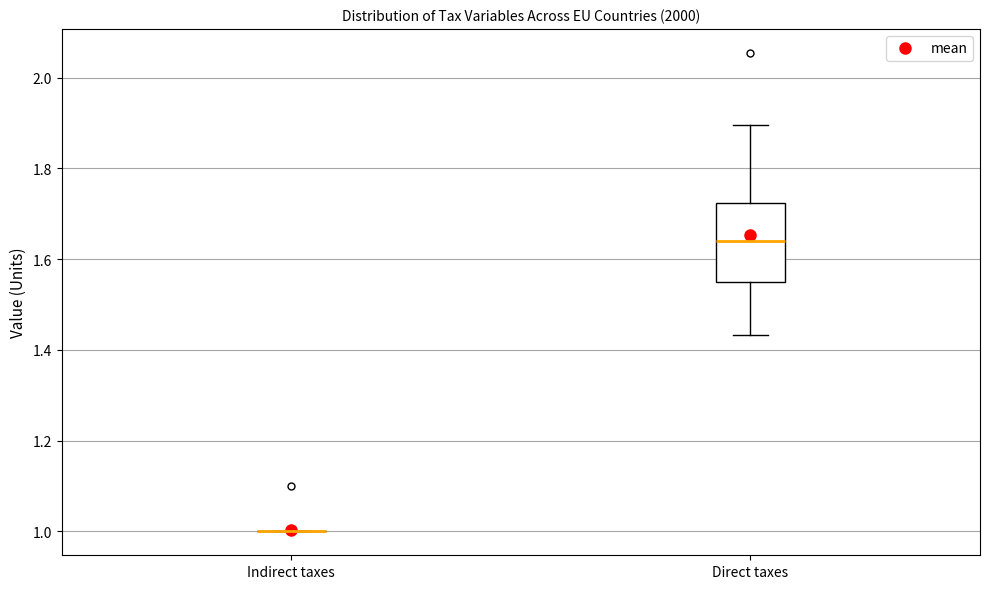

Reading left to right, transcribe this box plot: for each box, give where its median line is, the range the box spans, and where its two whiskers end, as read against the y-axis. The values are not printed on the chart, so give them approximately, as read against the axis.

Indirect taxes: box collapsed to a line at 1.00, whiskers 1.00 to 1.00
Direct taxes: median 1.64, box 1.56 to 1.72, whiskers 1.44 to 1.90